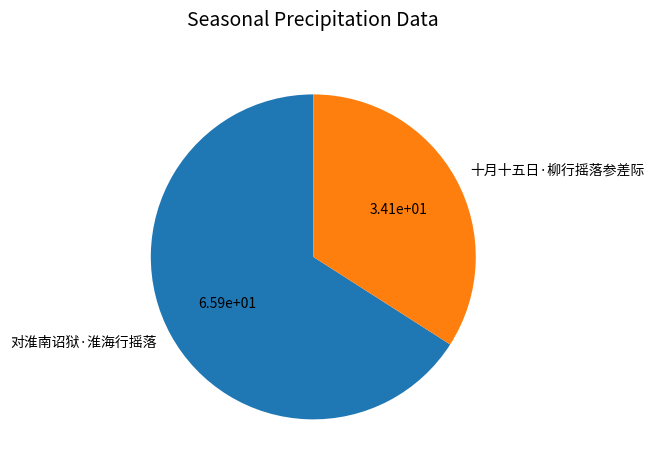

What is the ratio of the value at 十月十五日·柳行摇落参差际 to the value at 对淮南诏狱·淮海行摇落?

0.5